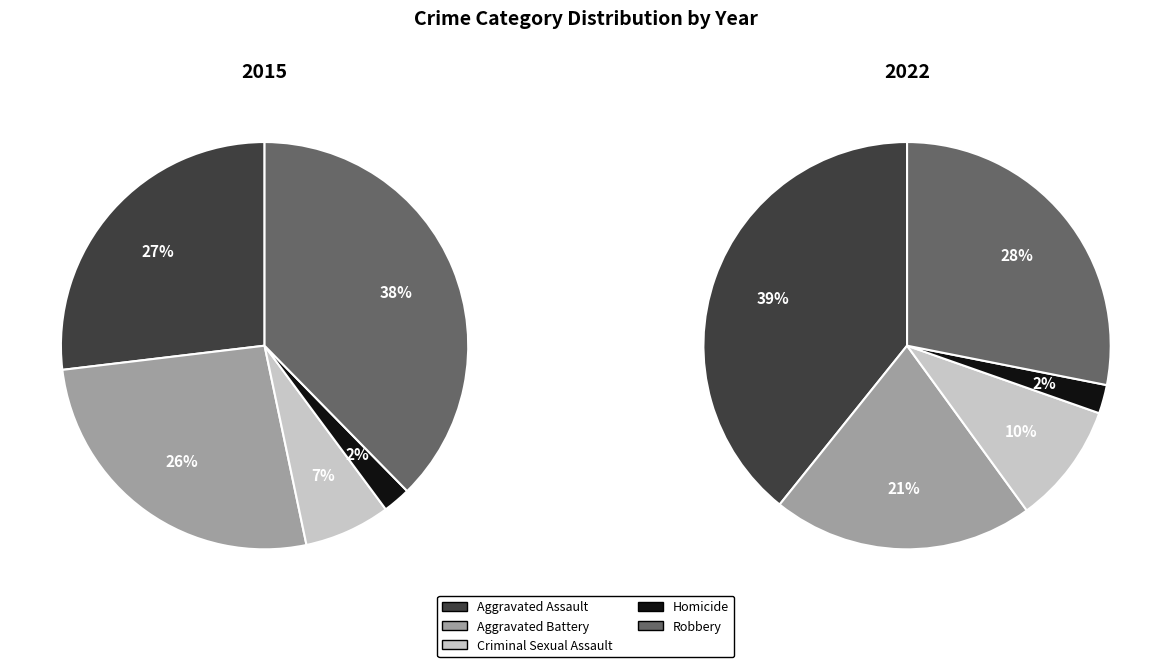

Which series has the largest range (max minus min)?

2022